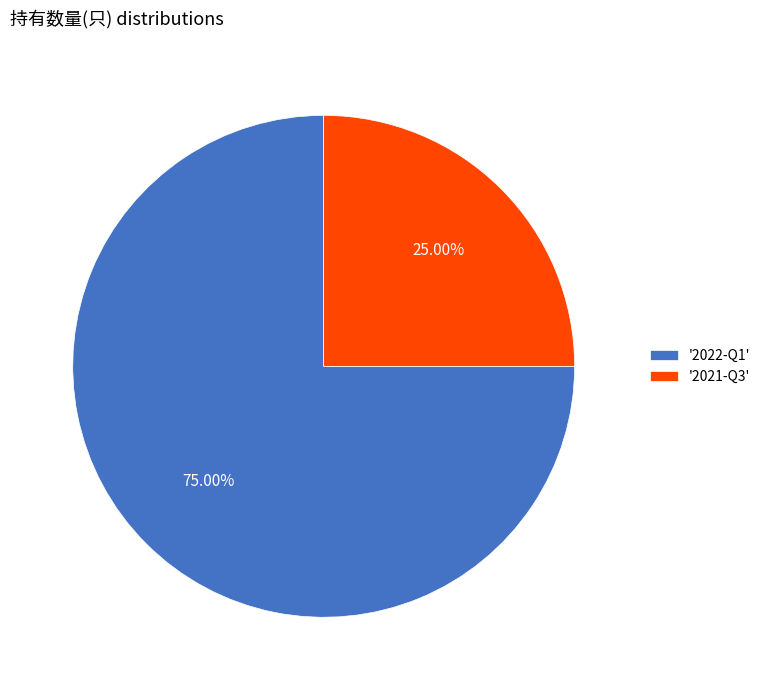

Do '2022-Q1' and '2021-Q3' together represent more than half of the pie?

Yes